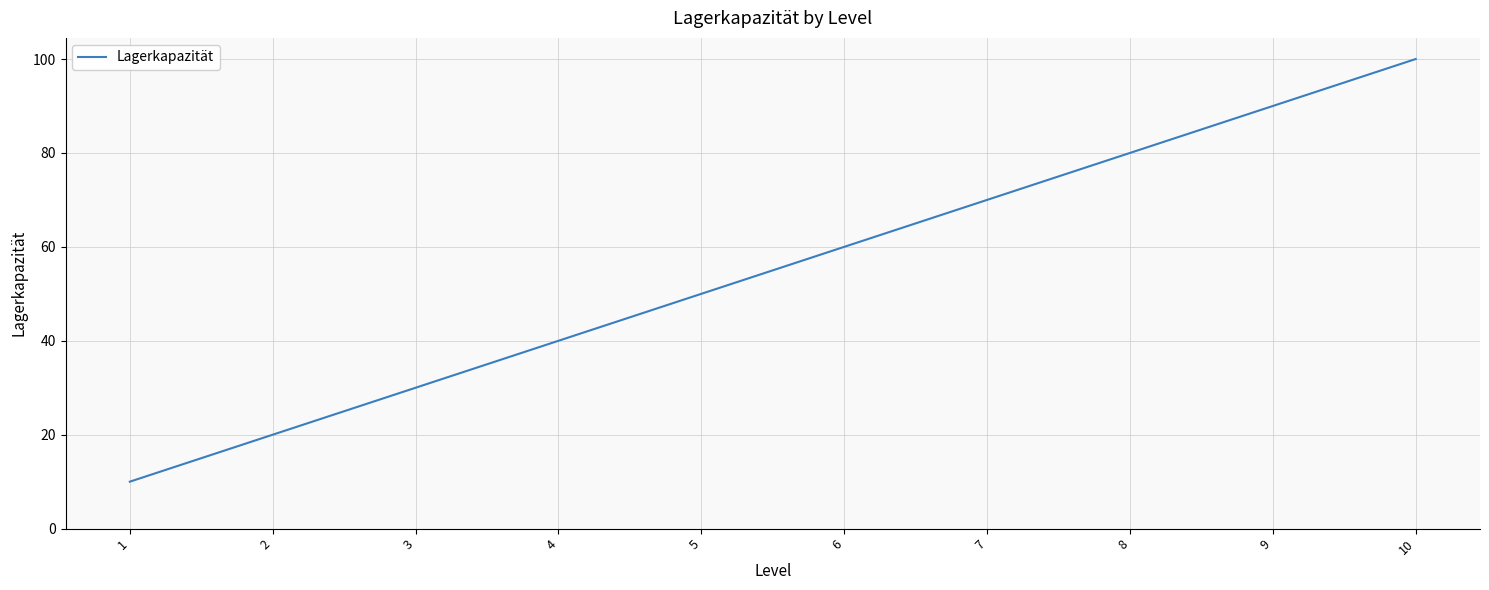

List the labels in order of value, smallest first.

1, 2, 3, 4, 5, 6, 7, 8, 9, 10